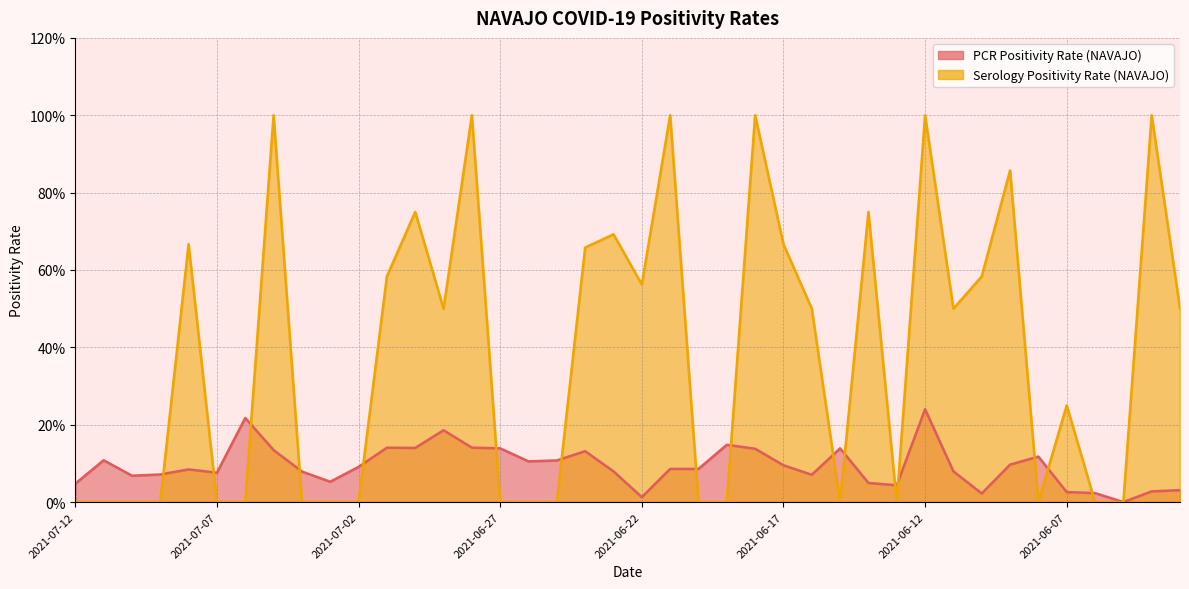

What is the highest value of the ser_positivity_NAVAJO series?

1.0